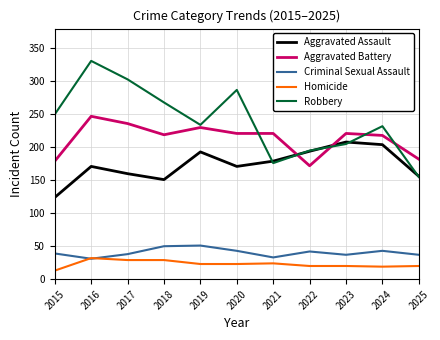

What is the sum of the Criminal Sexual Assault values at 2018 and 2017?

88